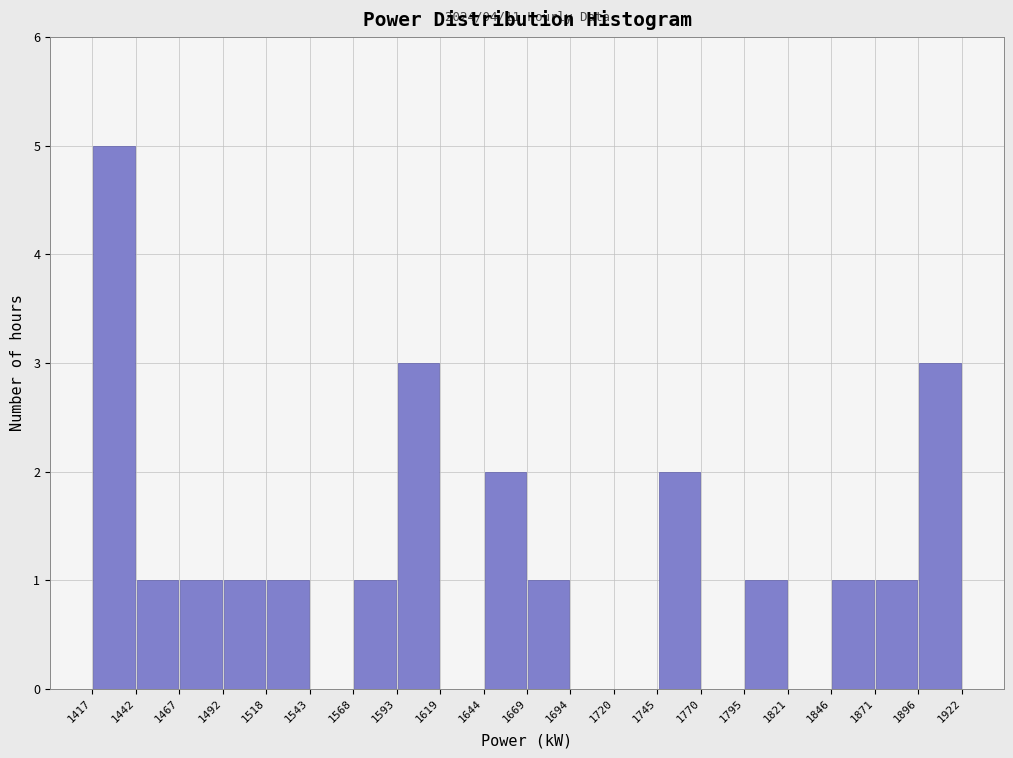

Which range on the x-axis has the tallest bar?

1417 to 1442